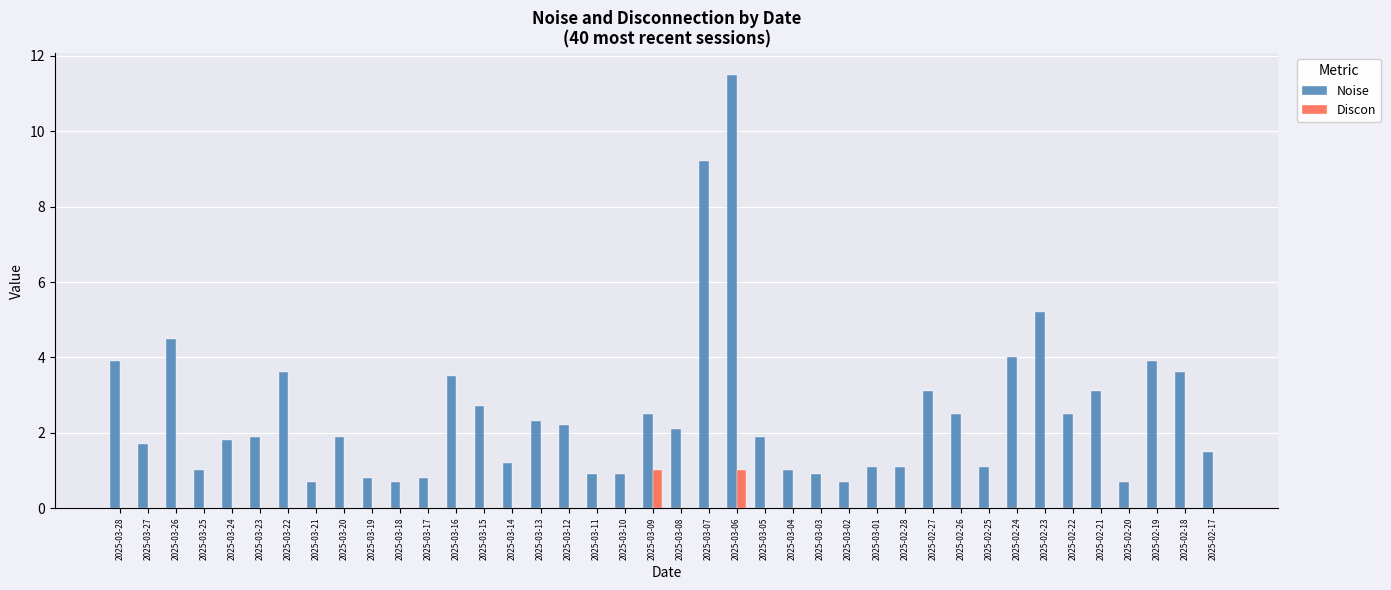

What is the sum of all Noise values?

100.2